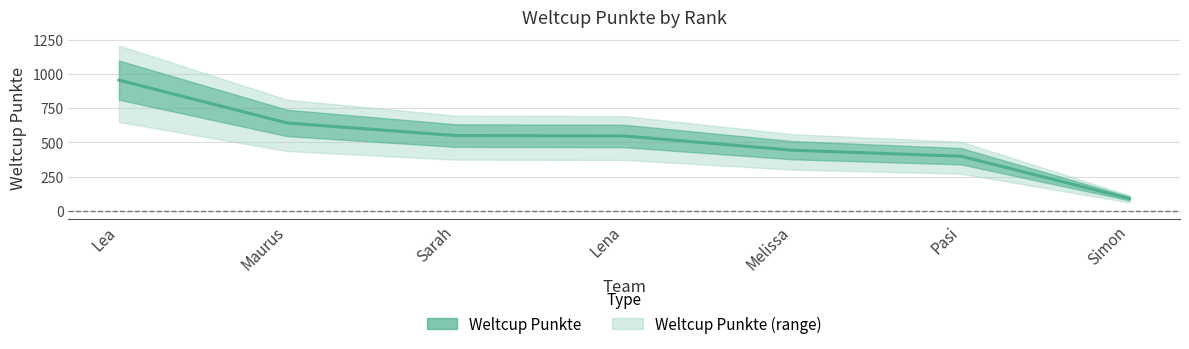

Is it true that the value at Lena is 244?

False